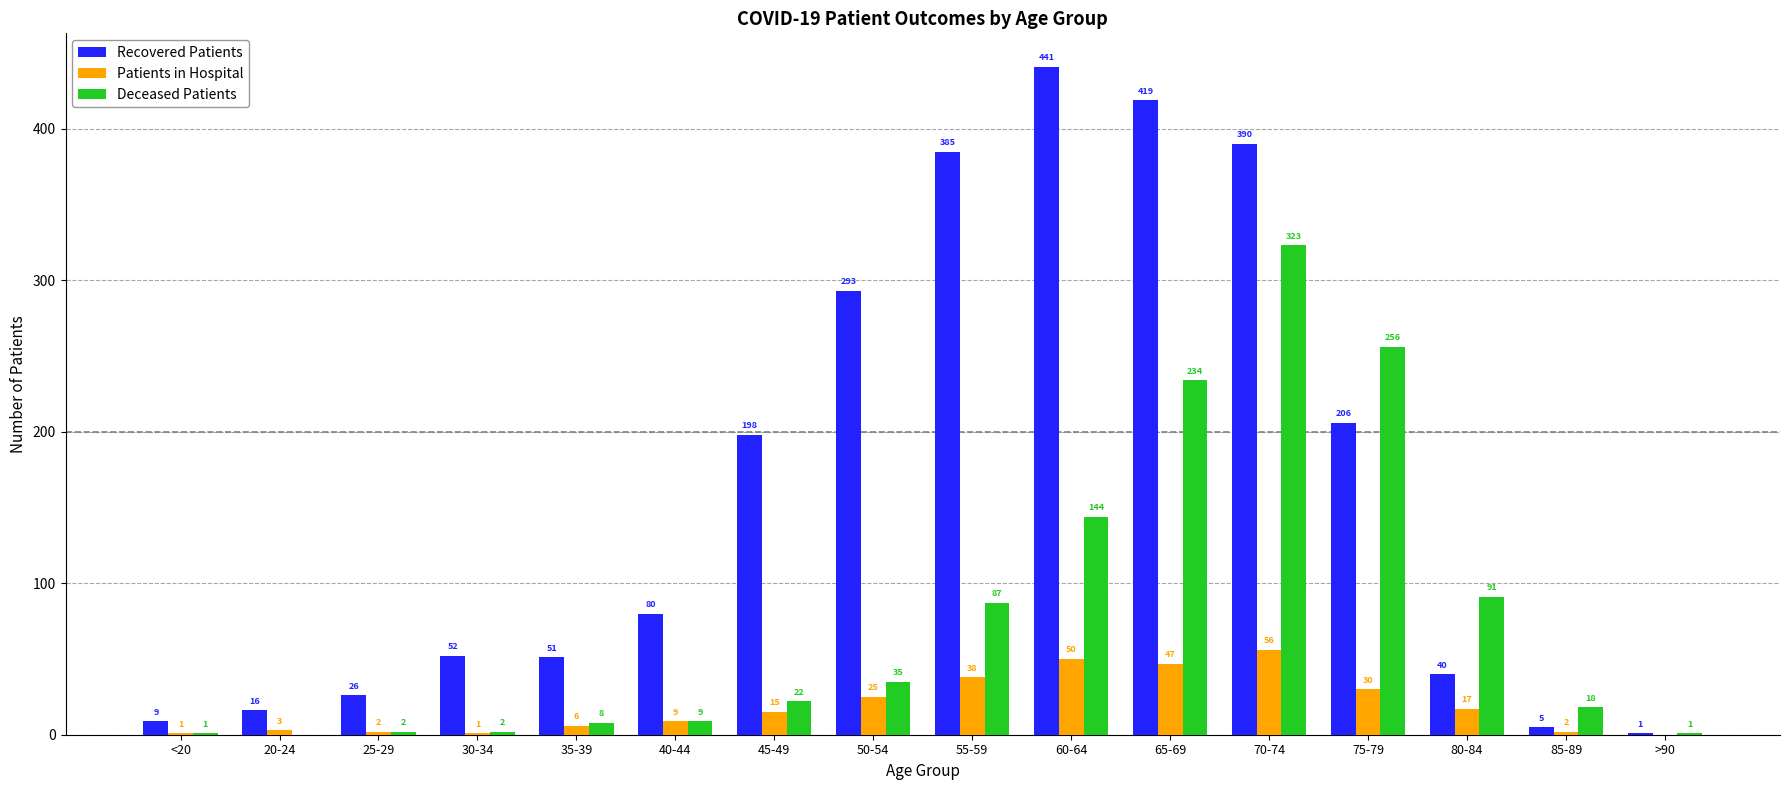

At which label is Recovered Patients closest to 221?

75-79